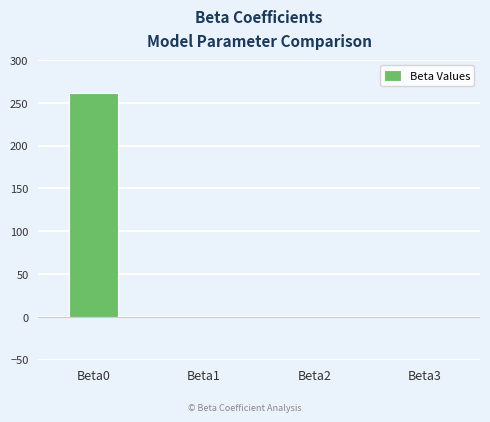

What is the sum of all values?

261.5